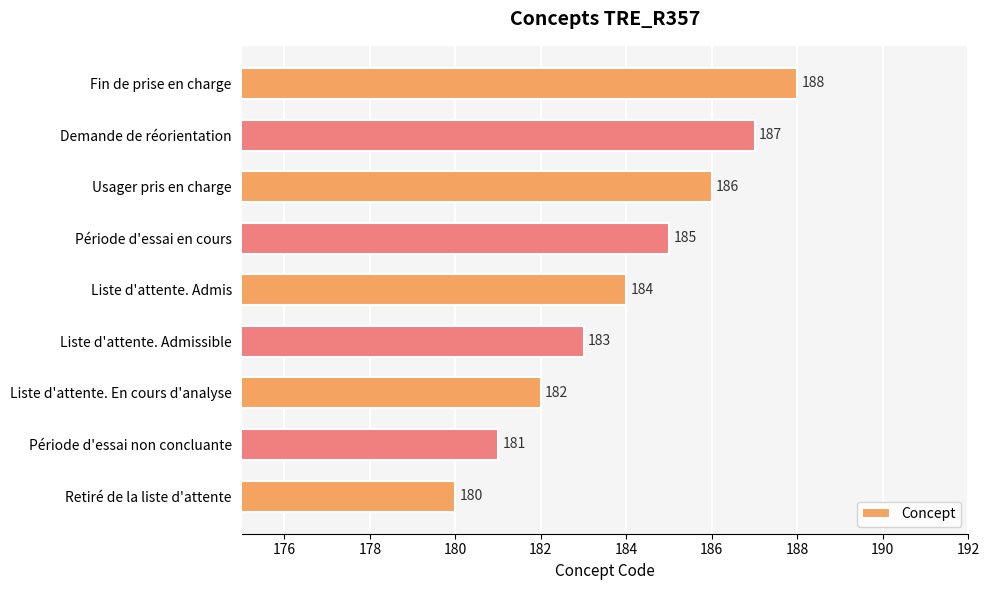

What is the sum of all values?

1656